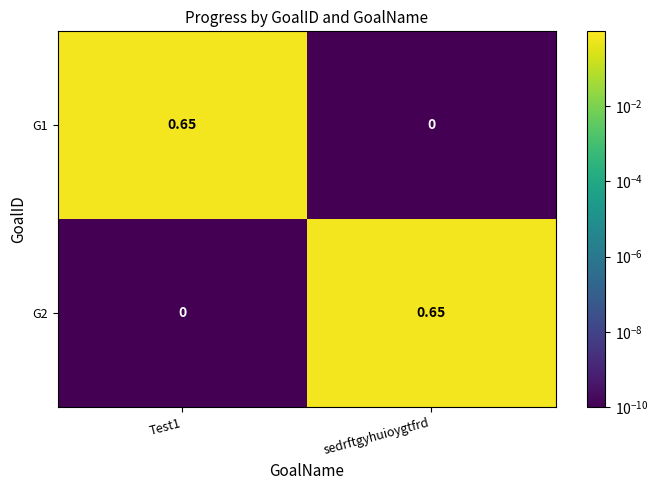

Which category has the lowest value in the G1 series?

sedrftgyhuioygtfrd